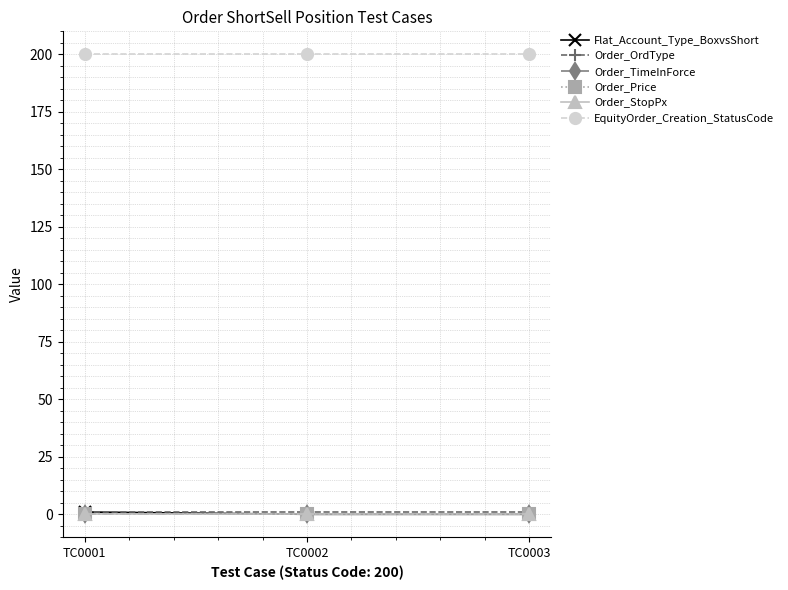

What is the difference between the highest and lowest values at TC0003?

200